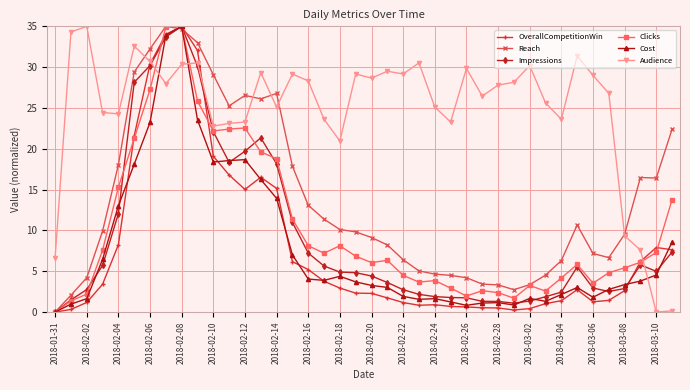

What is the highest value of the OverallCompetitionWin series?

35.0